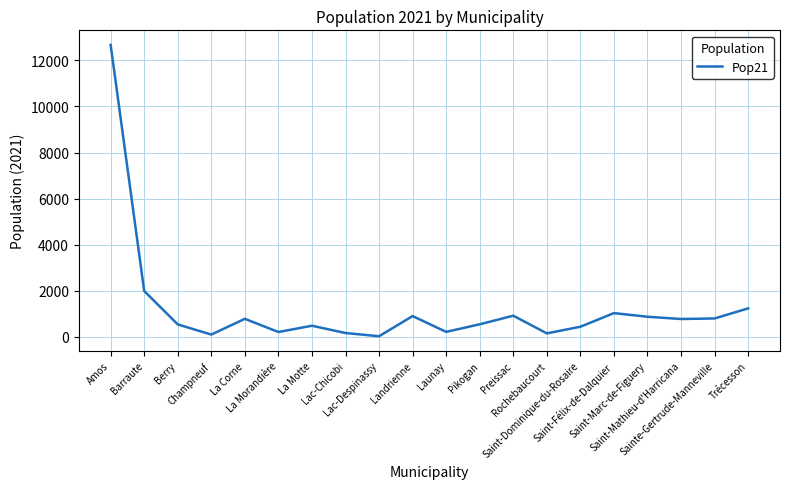

What is the greatest value displayed?

12675